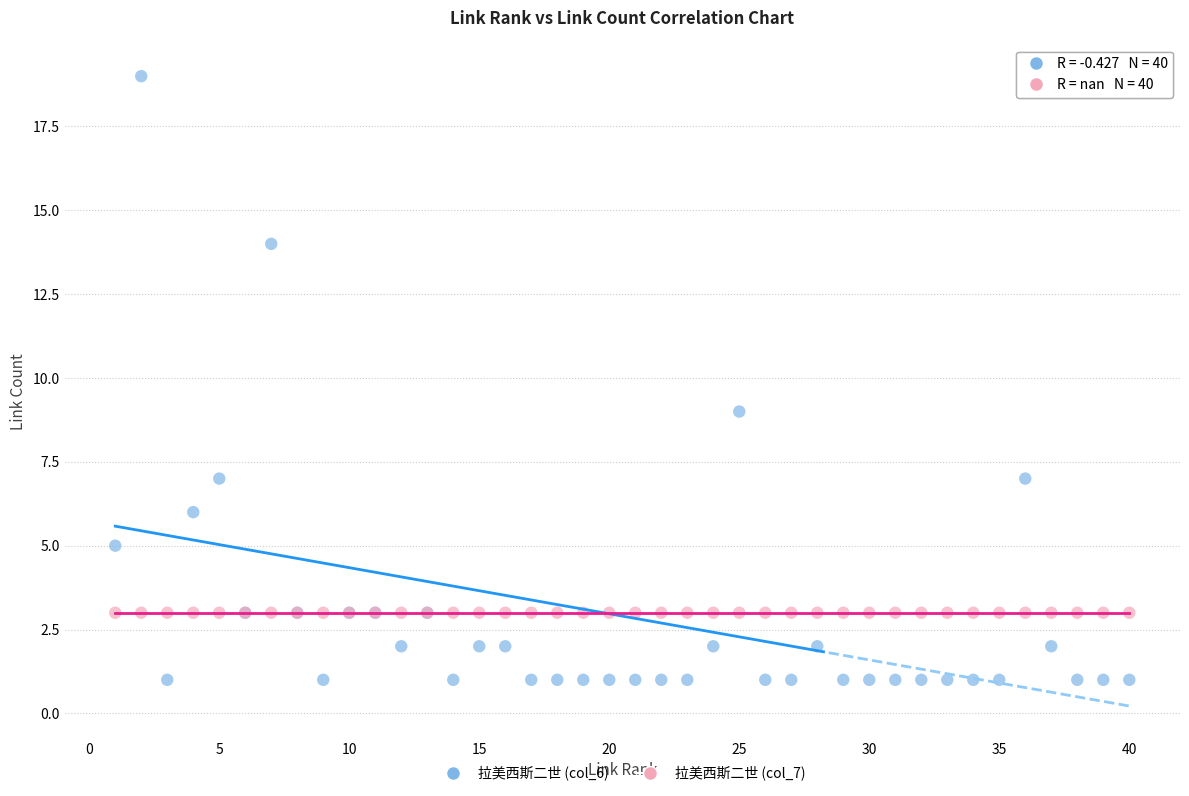

Which series contains the highest Y value?

拉美西斯二世 (col_6)